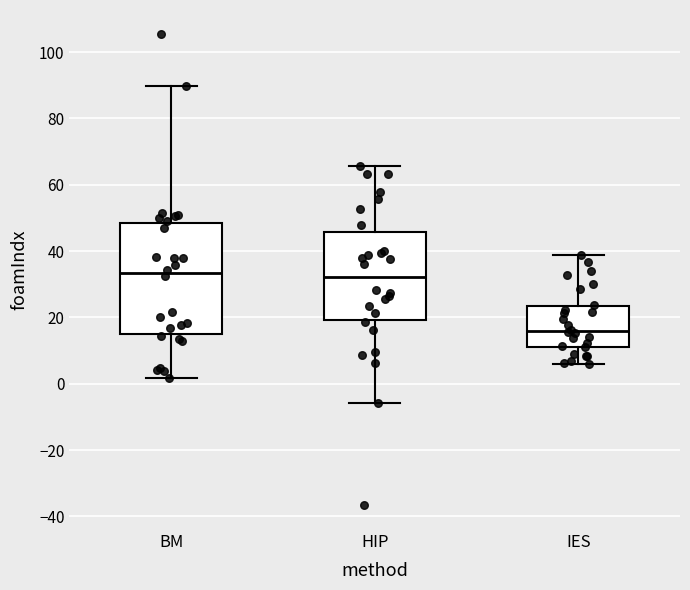

Reading left to right, transcribe this box plot: for each box, give where its median line is, the range the box spans, and where its two whiskers end, as read against the y-axis. The values are not printed on the chart, so give them approximately, as read against the axis.

BM: median 34, box 14 to 48, whiskers 2 to 90
HIP: median 32, box 20 to 46, whiskers -6 to 66
IES: median 16, box 12 to 24, whiskers 6 to 38